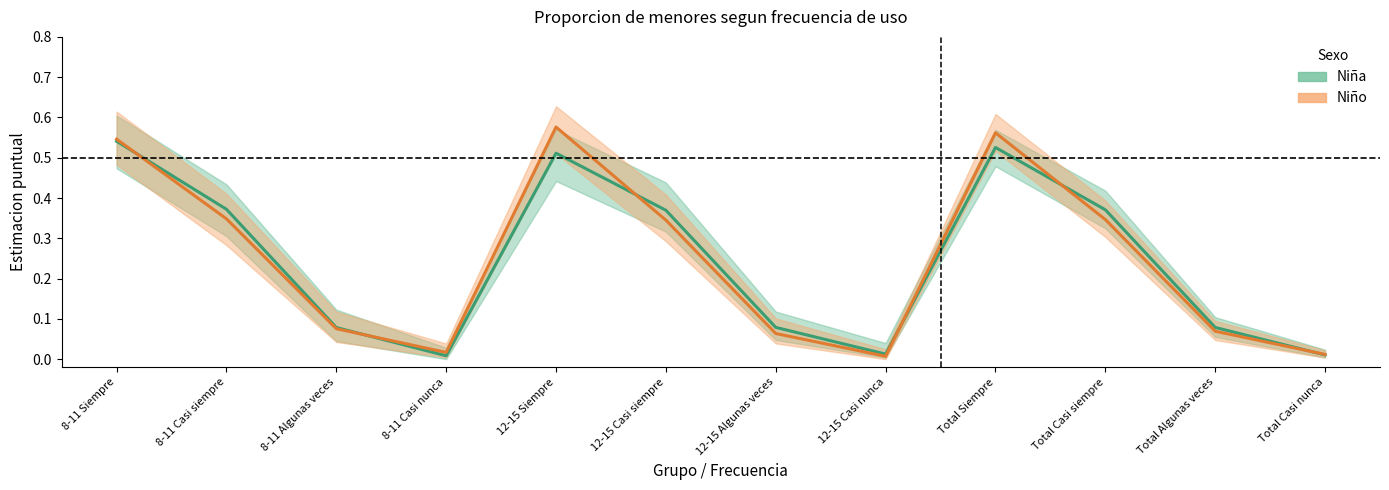

List the labels in order of Estimacion Niña value, largest first.

8-11 Siempre, Total Siempre, 12-15 Siempre, 8-11 Casi siempre, Total Casi siempre, 12-15 Casi siempre, 12-15 Algunas veces, Total Algunas veces, 8-11 Algunas veces, 12-15 Casi nunca, Total Casi nunca, 8-11 Casi nunca